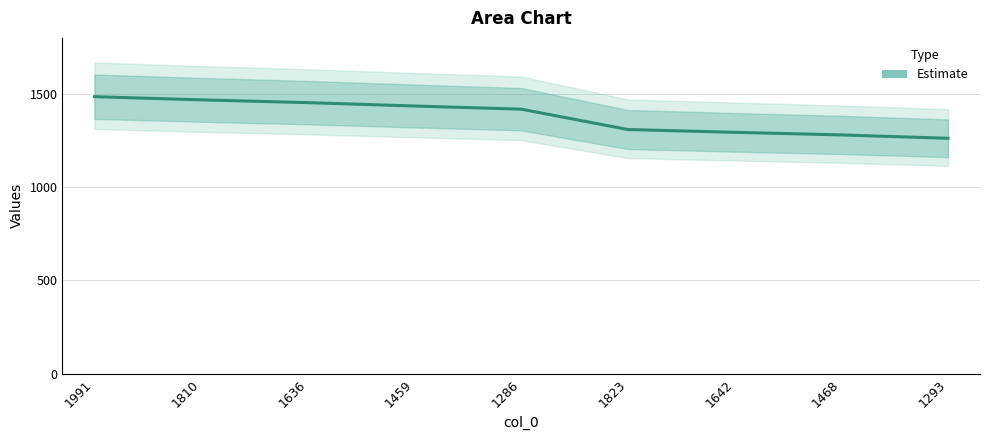

What is the greatest value displayed?

1485